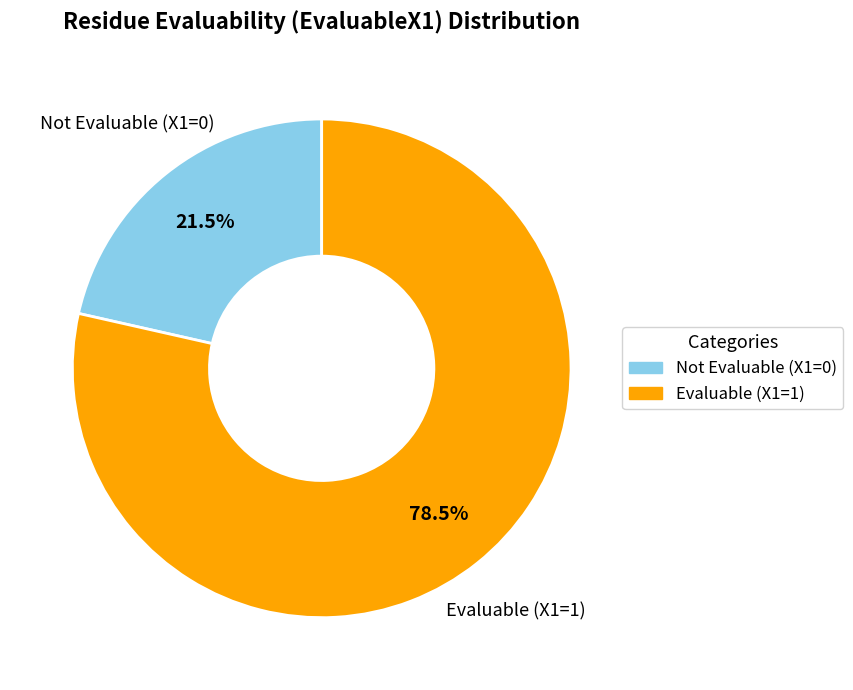

What portion of the pie excludes Not Evaluable (X1=0)?

78.5%